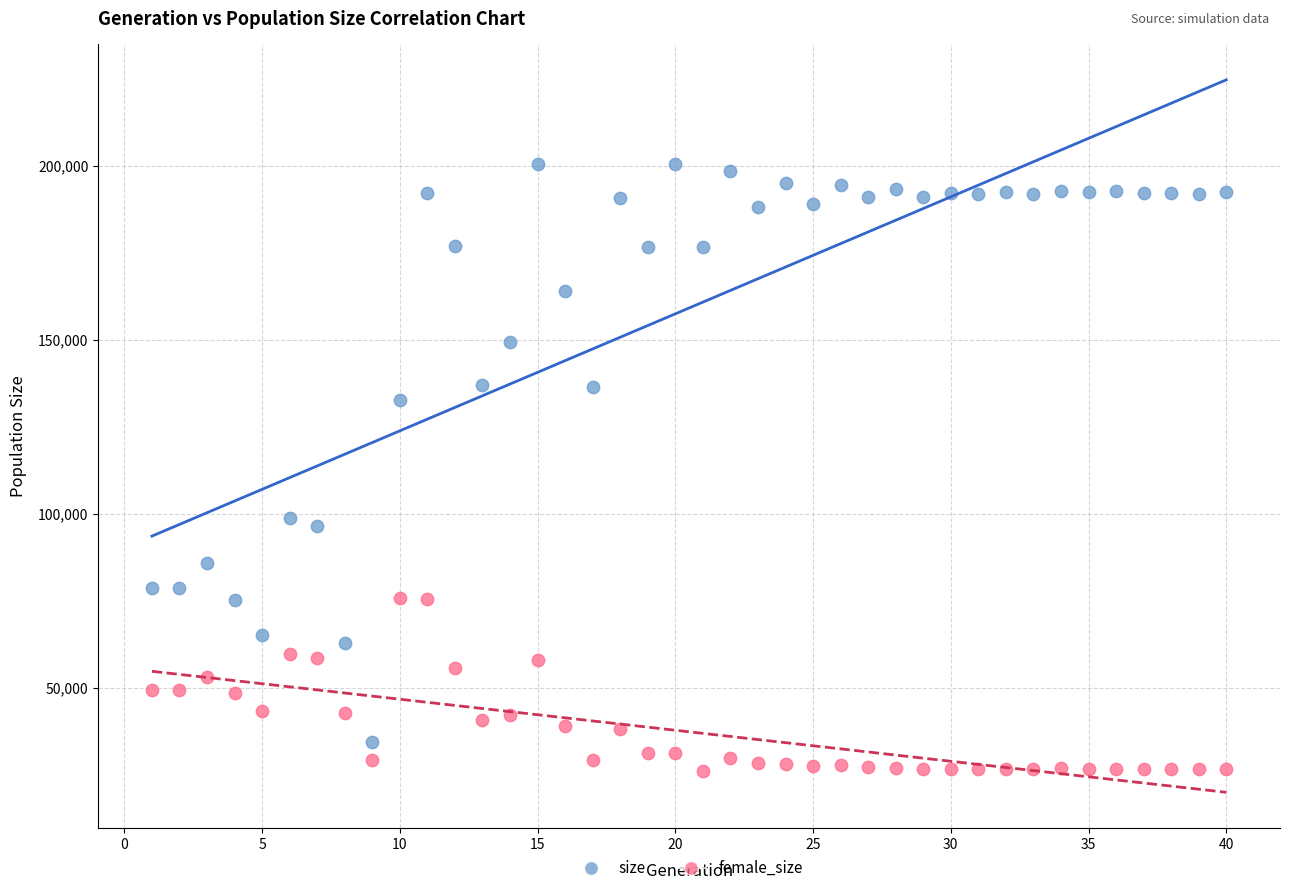

Across all series, what Y value is closest to 113270?

98630